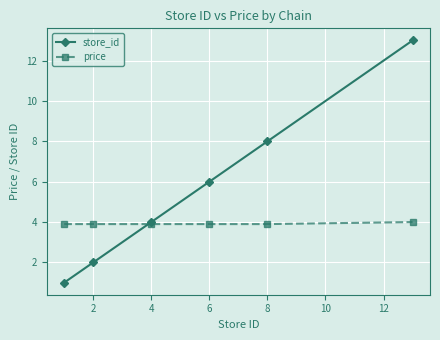

How many lines are shown in the chart?

2